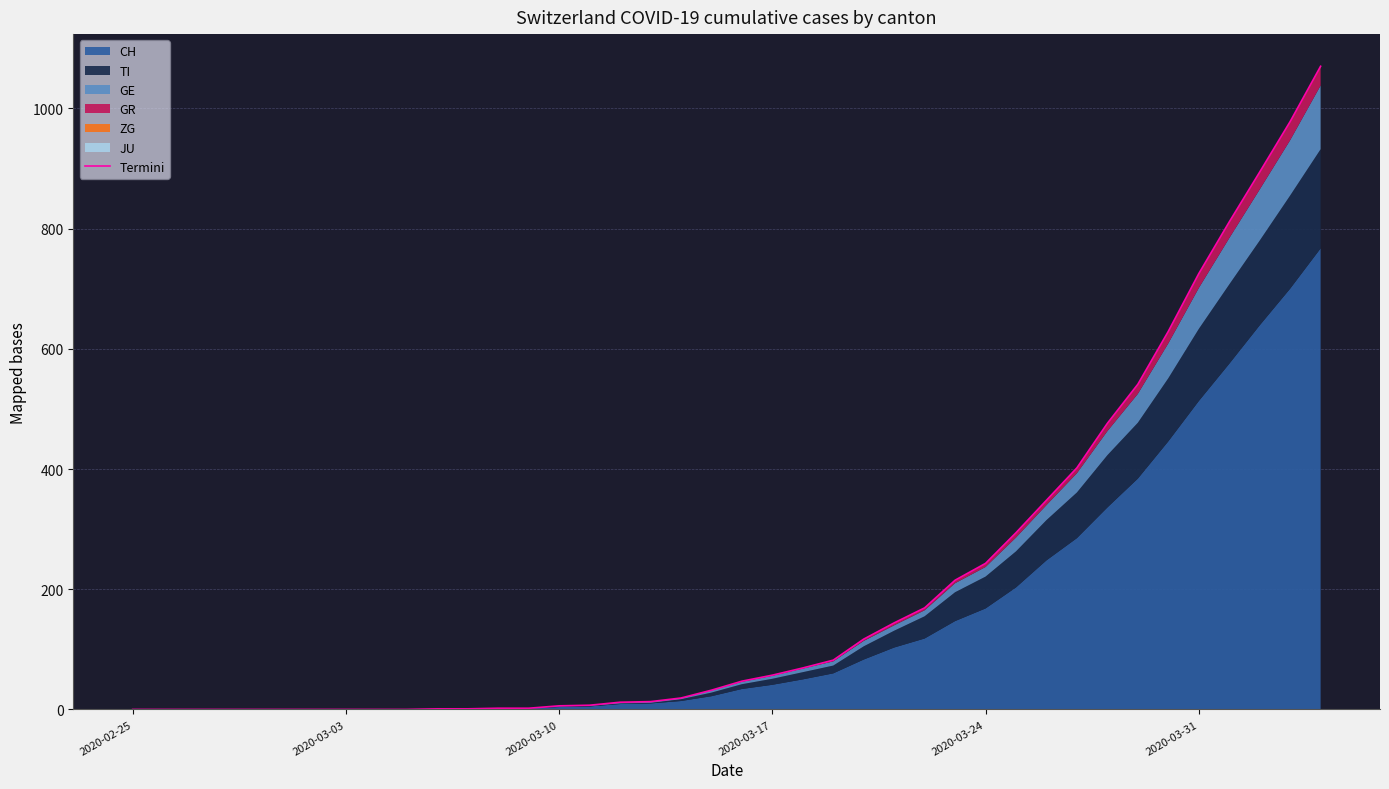

How many values are below 47?

20